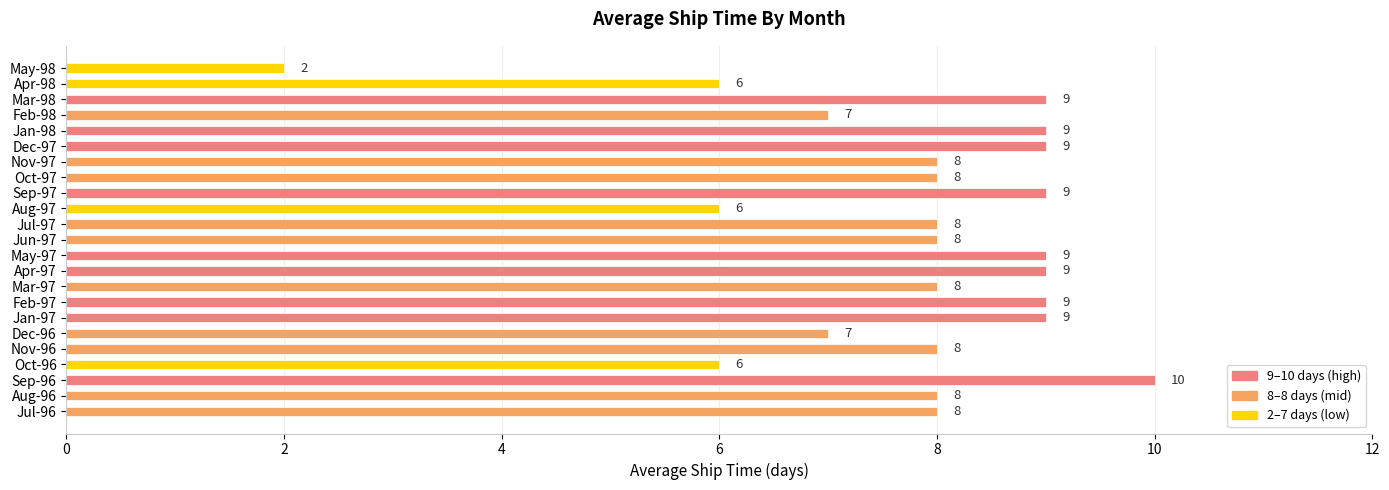

The value at Dec-96 is 7. True or false?

True